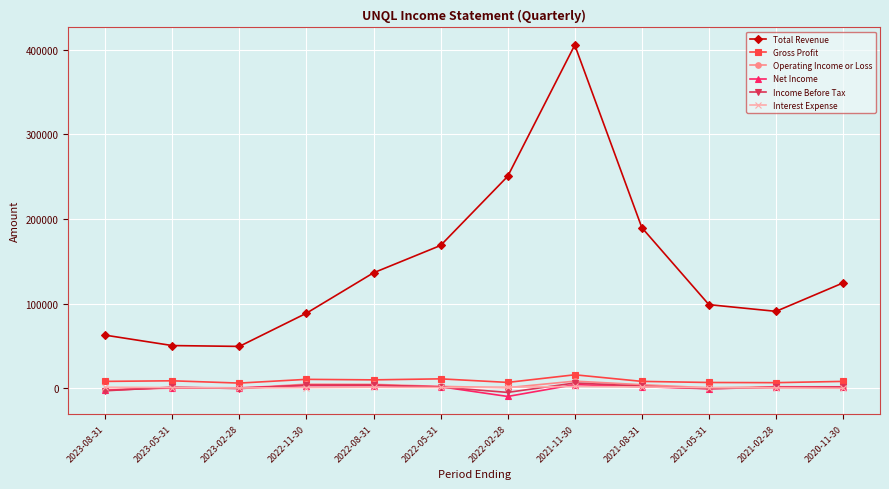

What is the value of the Total Revenue point at the 10th from the left?

98900